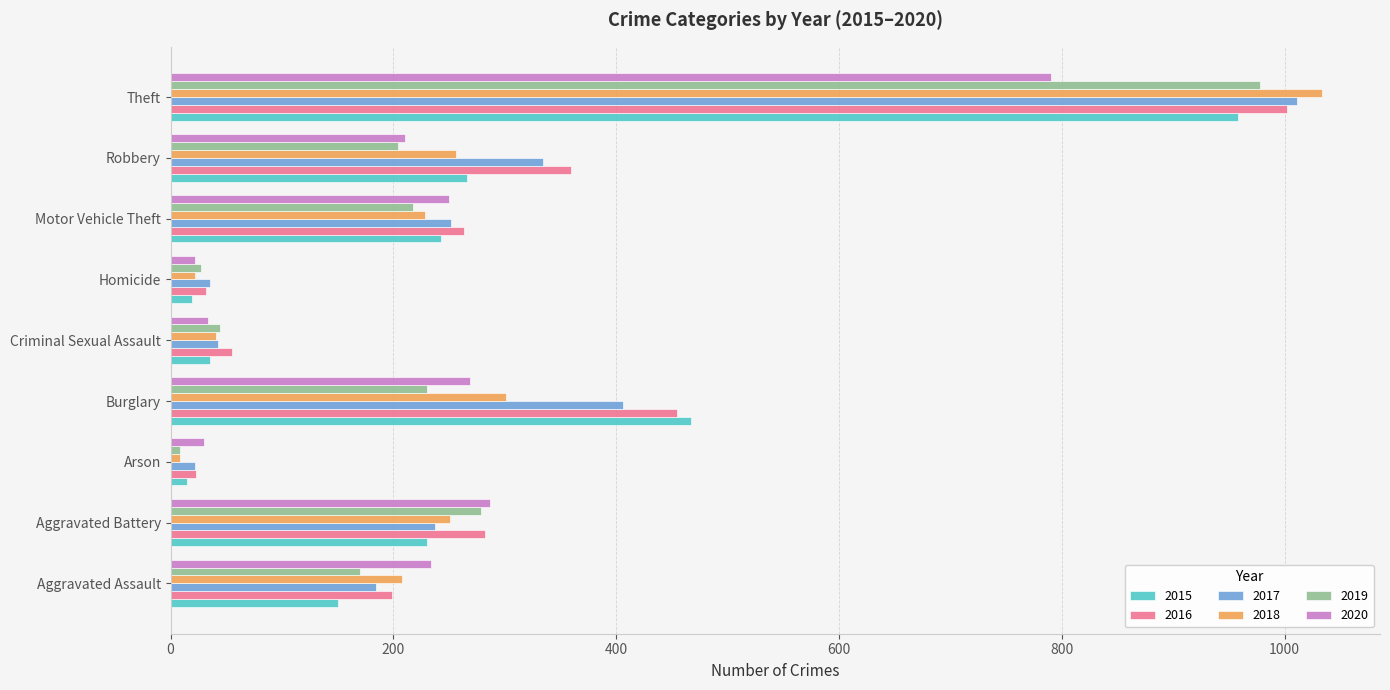

What is the sum of all 2016 values?

2670